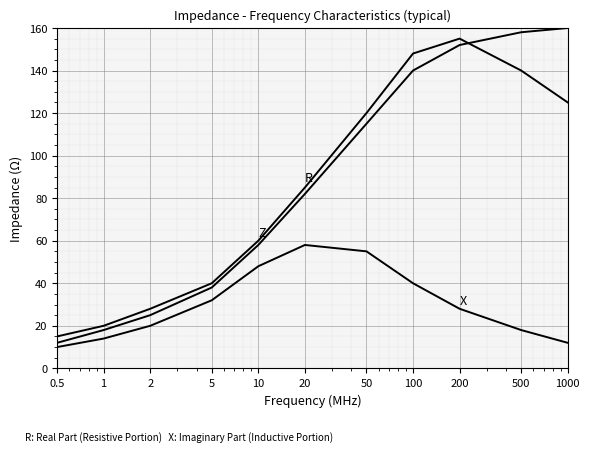

Does the chart display data point markers on the line(s)?

No